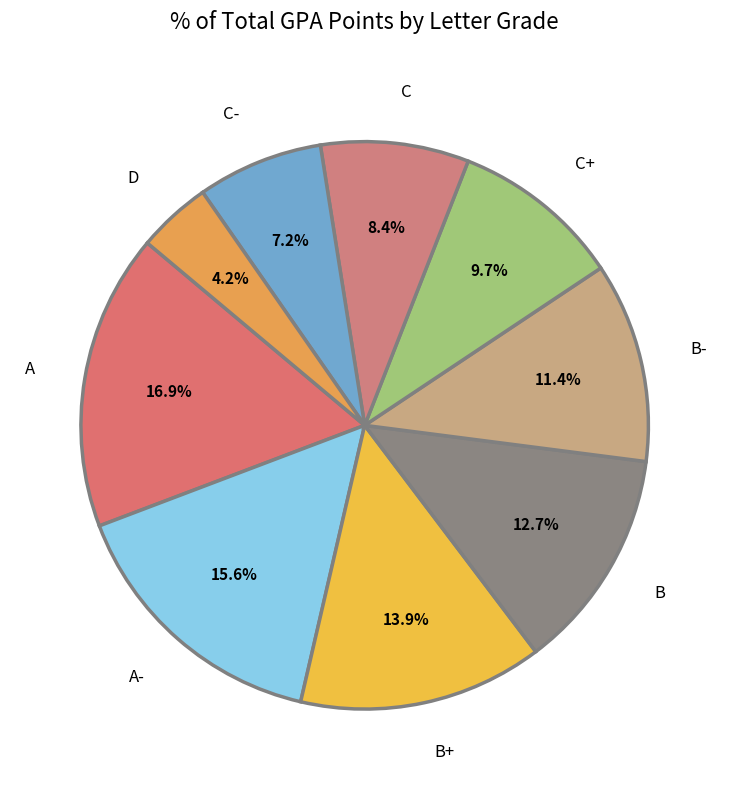

Is there any slice that represents more than half of the pie?

No